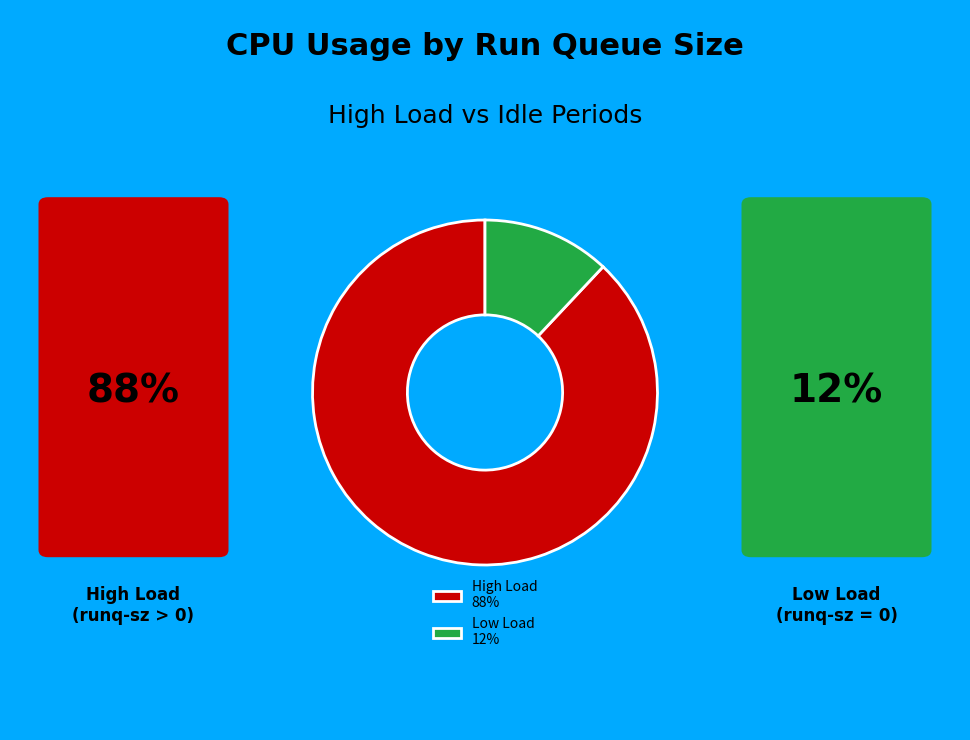

Is there a majority slice in this chart?

Yes